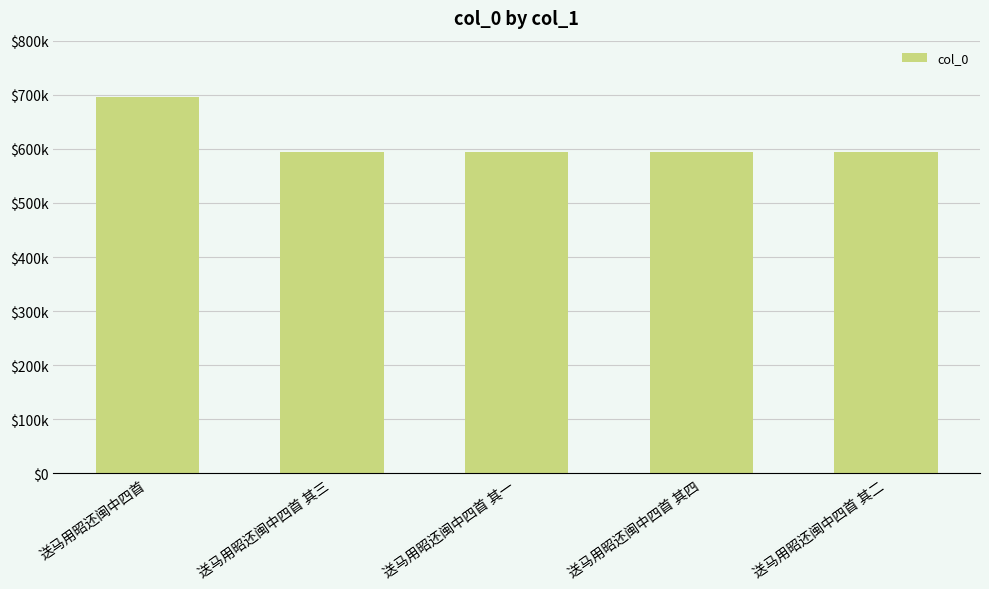

Does the chart contain any negative values?

No